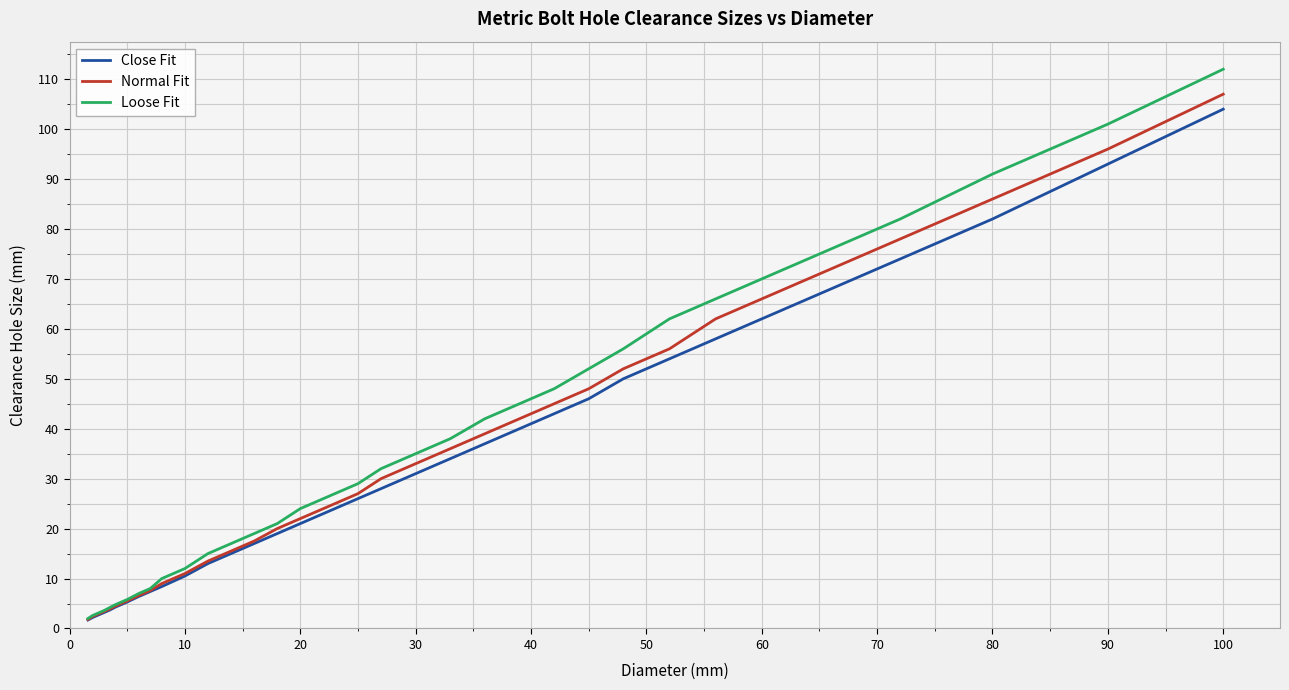

Which series has the widest spread of values?

Loose Fit